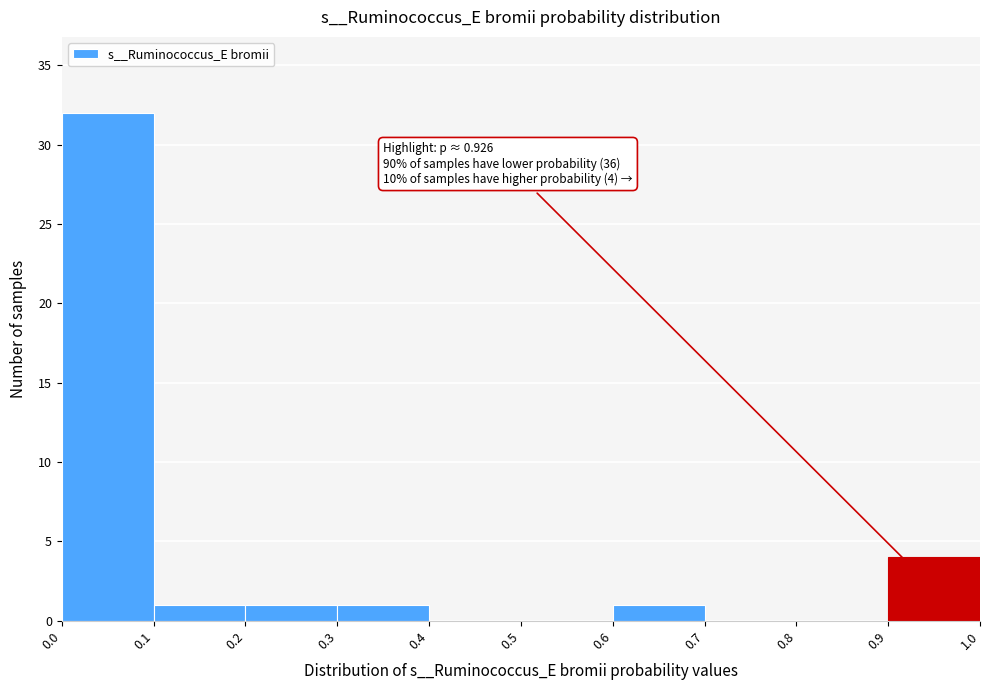

Which range on the x-axis has the tallest bar?

0.0 to 0.1